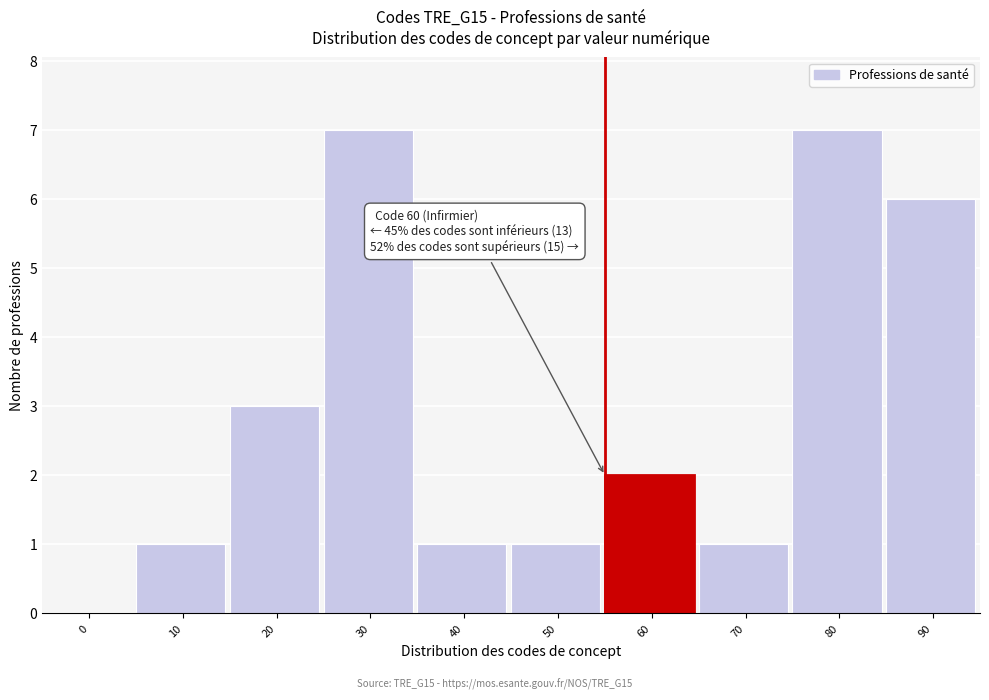

Reading left to right, what are all the values shown in this chart?

0=0	10=1	20=3	30=7	40=1	50=1	60=2	70=1	80=7	90=6